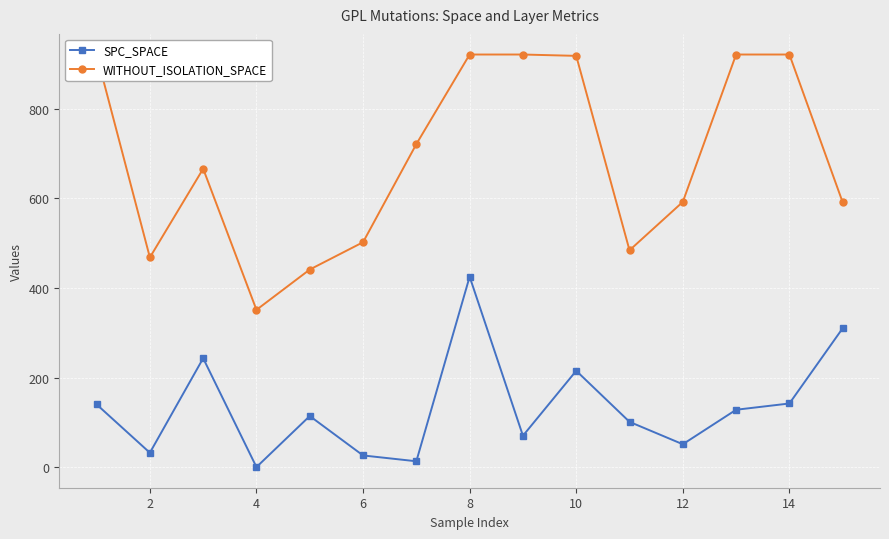

True or false: SPC_SPACE and WITHOUT_ISOLATION_SPACE intersect in this chart.

False